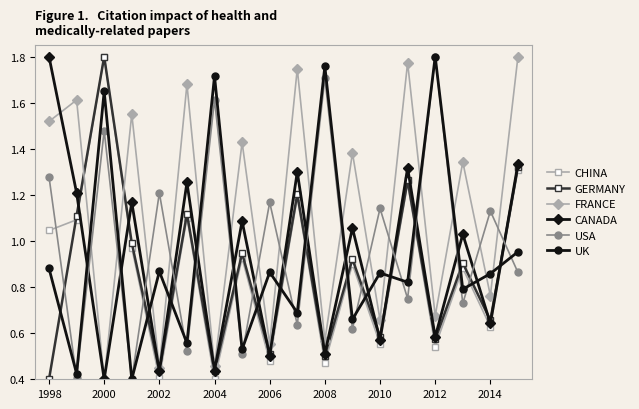

True or false: USA has more than 0 points higher than both neighbors.

True